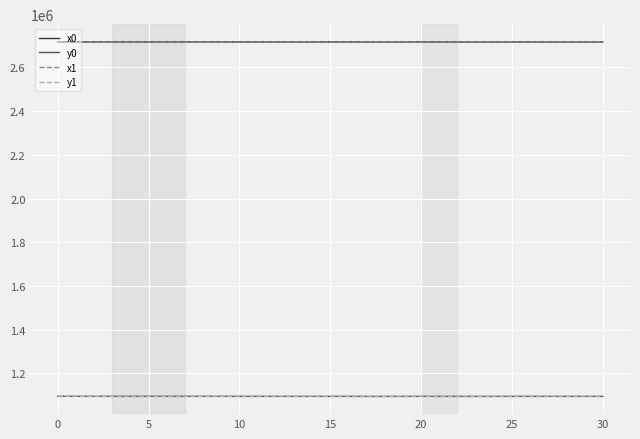

Which series has the largest range (max minus min)?

x0